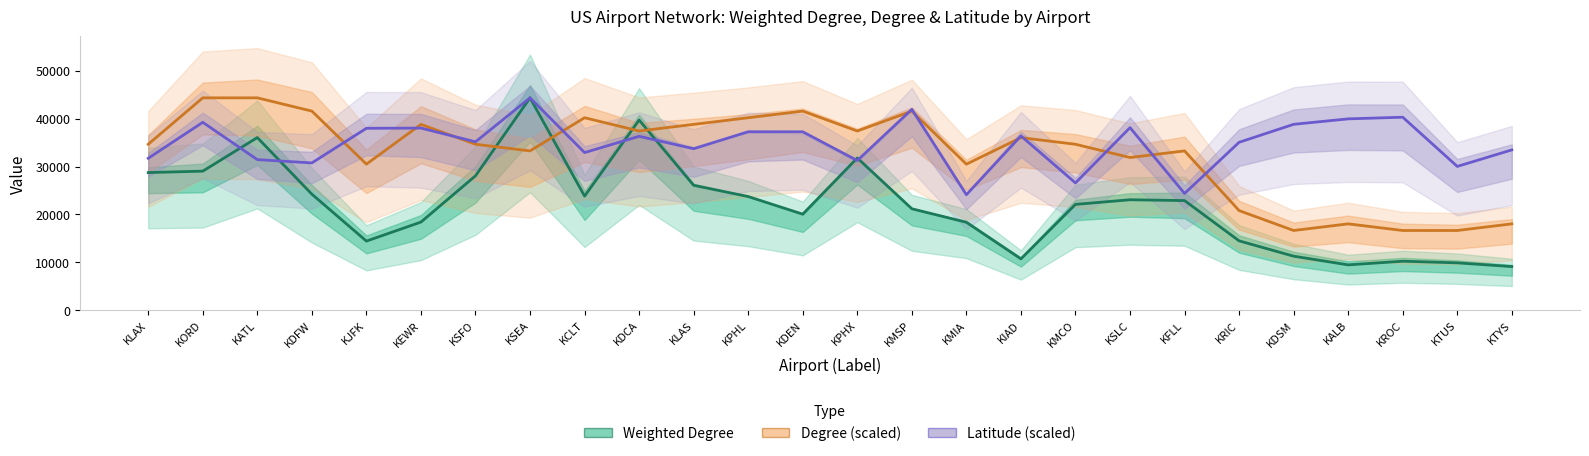

What is the sum of the Weighted Degree values at KMCO and KTYS?

31182.0